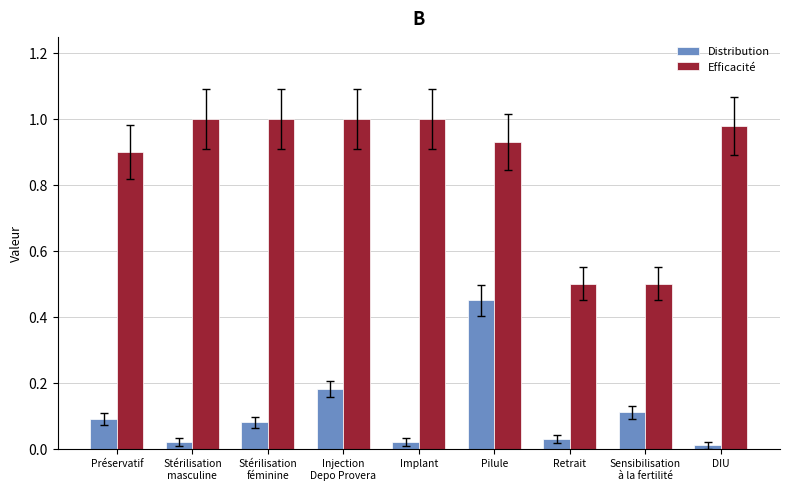

Is it true that Distribution equals 0.1 at Retrait?

False